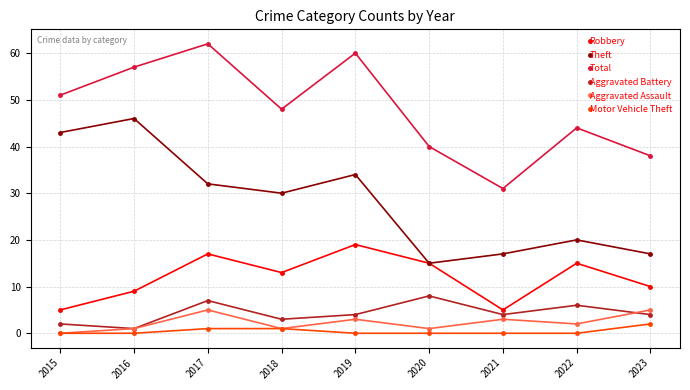

What is the maximum value shown in the chart?

62